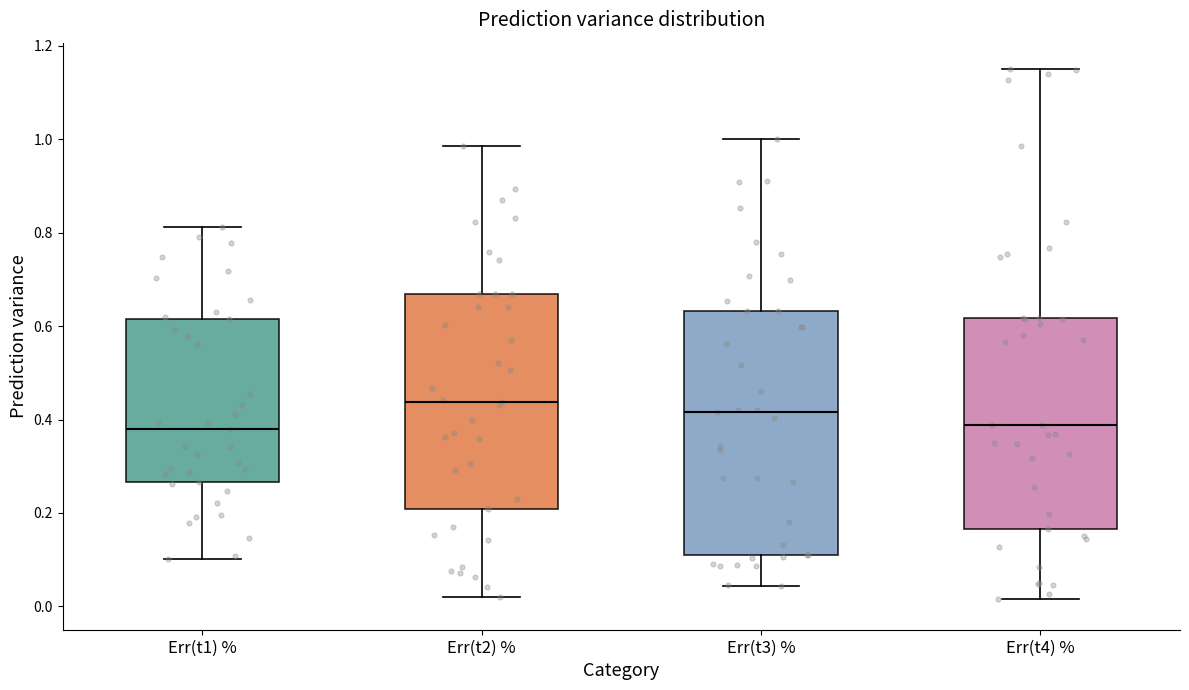

Which box is the tallest, from its lower edge to its upper edge?

Err(t3) %